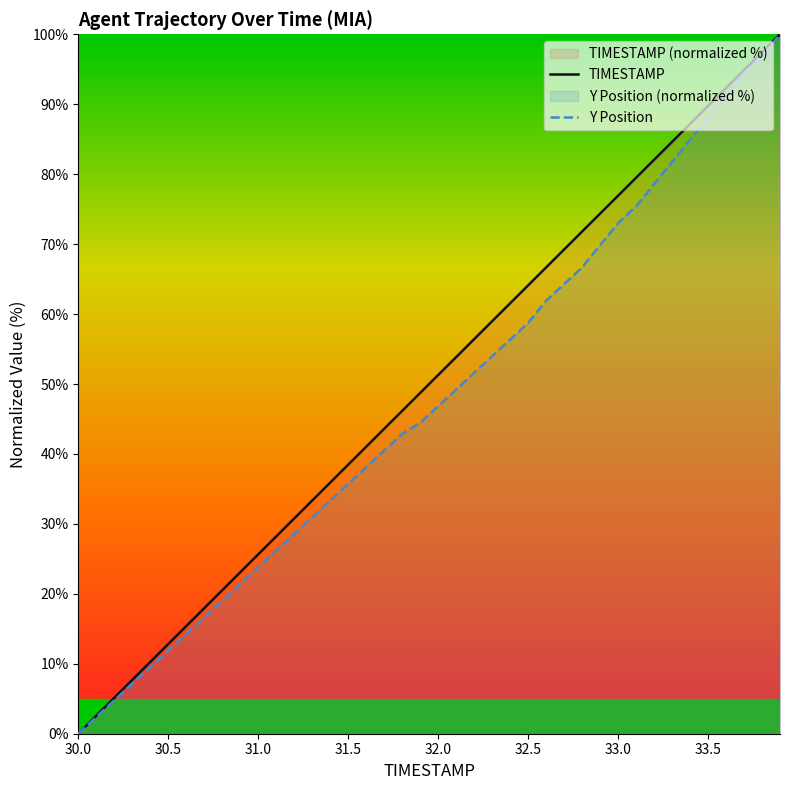

Is this an area chart (filled region under the line)?

No